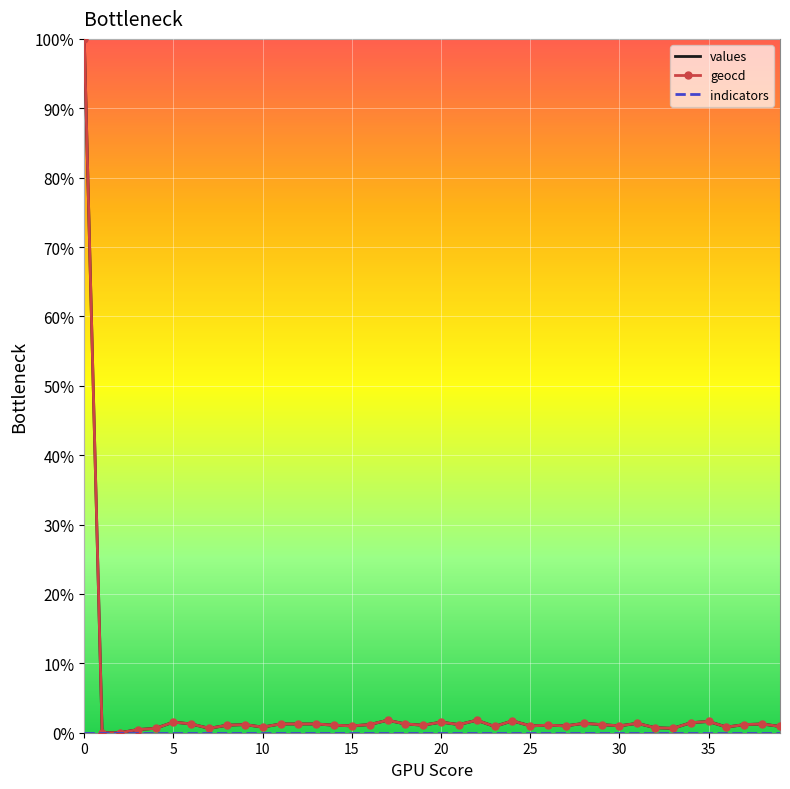

What is the maximum value shown in the chart?

100.0